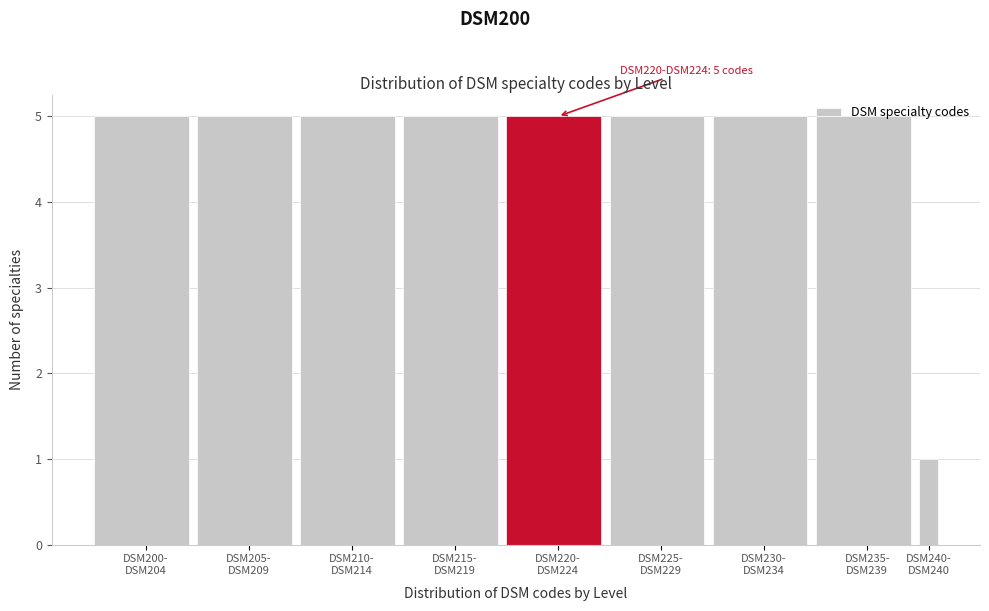

What is the greatest value displayed?

5